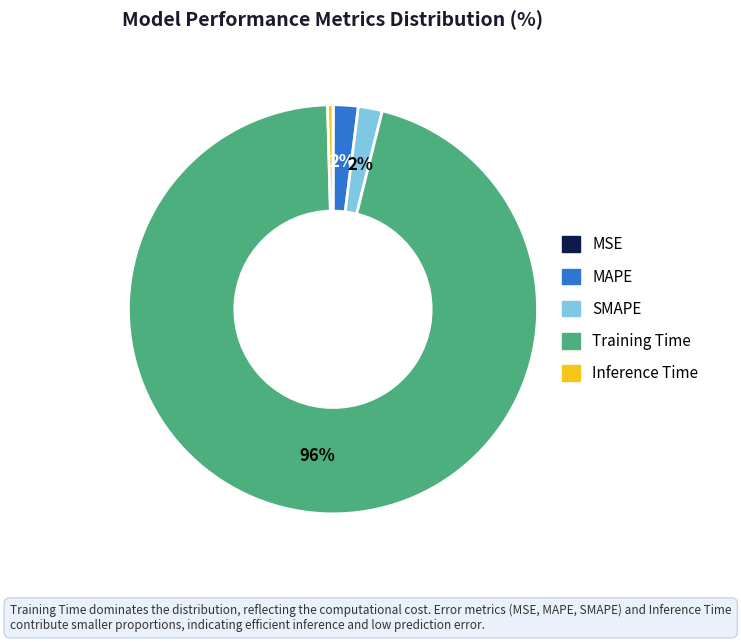

Which category has the biggest portion of the pie?

Training Time